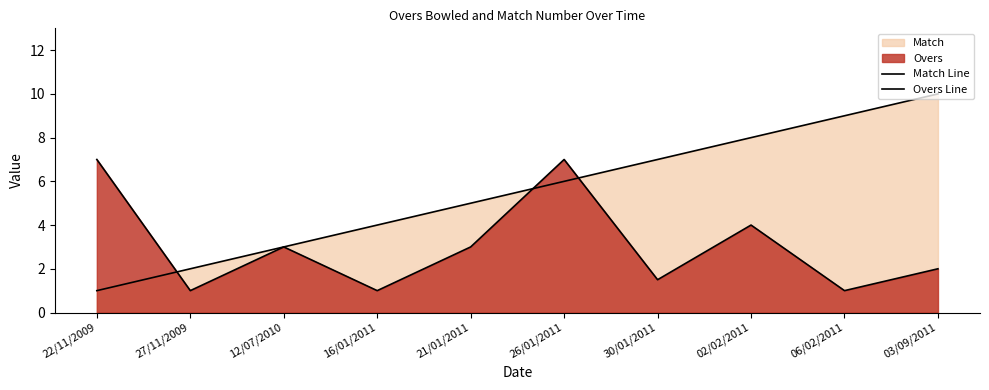

True or false: Overs Line and Match Line intersect in this chart.

True